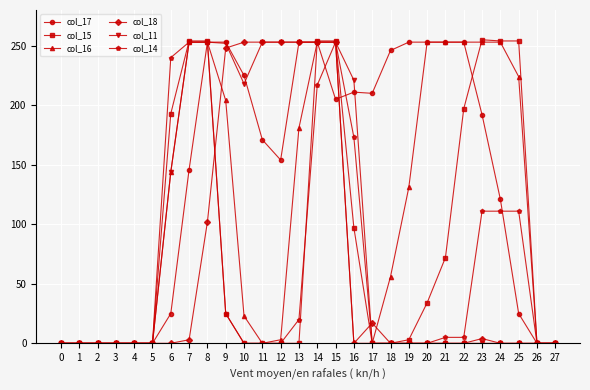

Is it true that col_16 equals 253 at 21?

True